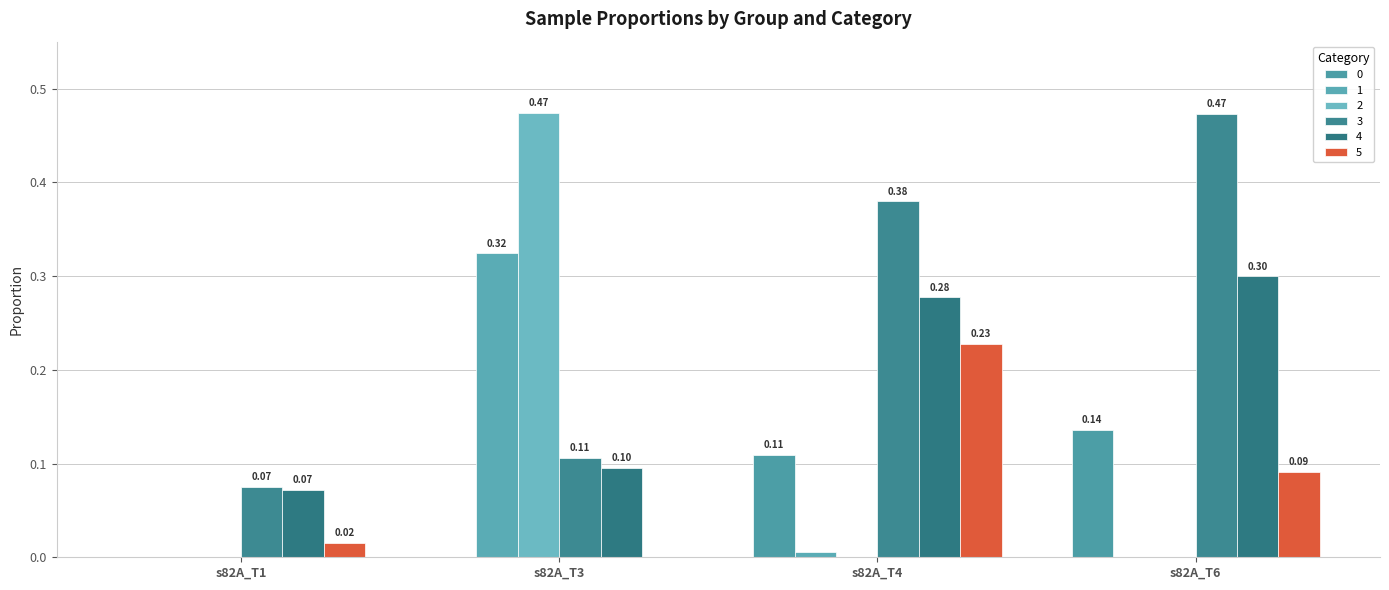

At which label does 3 reach its peak?

s82A_T6